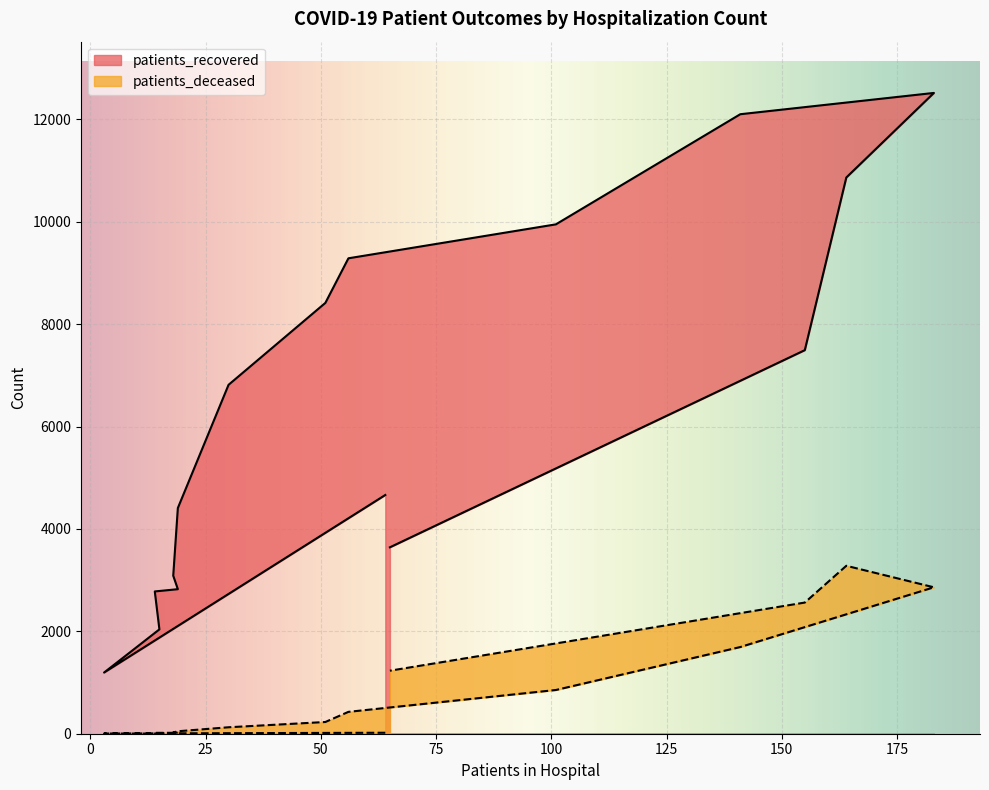

What is the difference between the patients_recovered values at 30 - 34 and 70 - 74?

9321